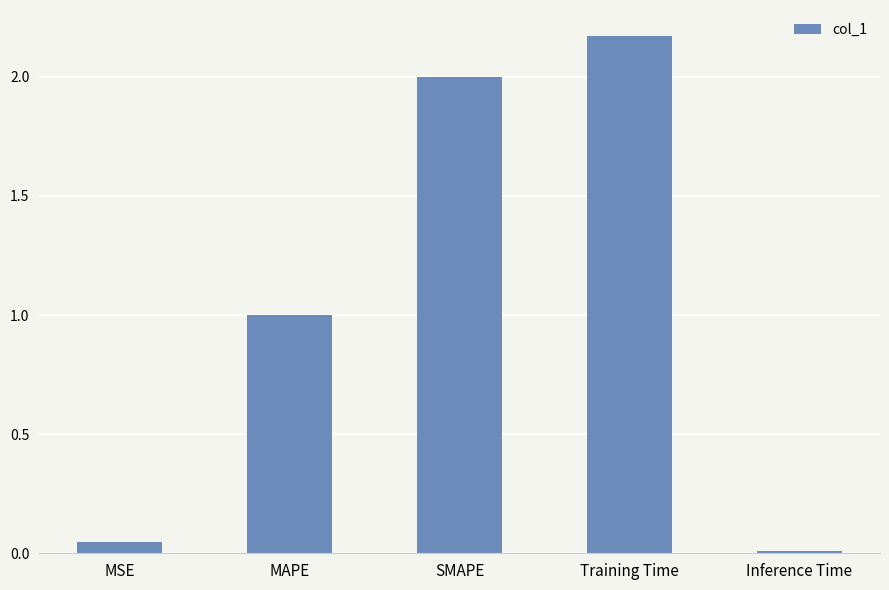

The chart shows a value of 2.9 at SMAPE. True or false?

False